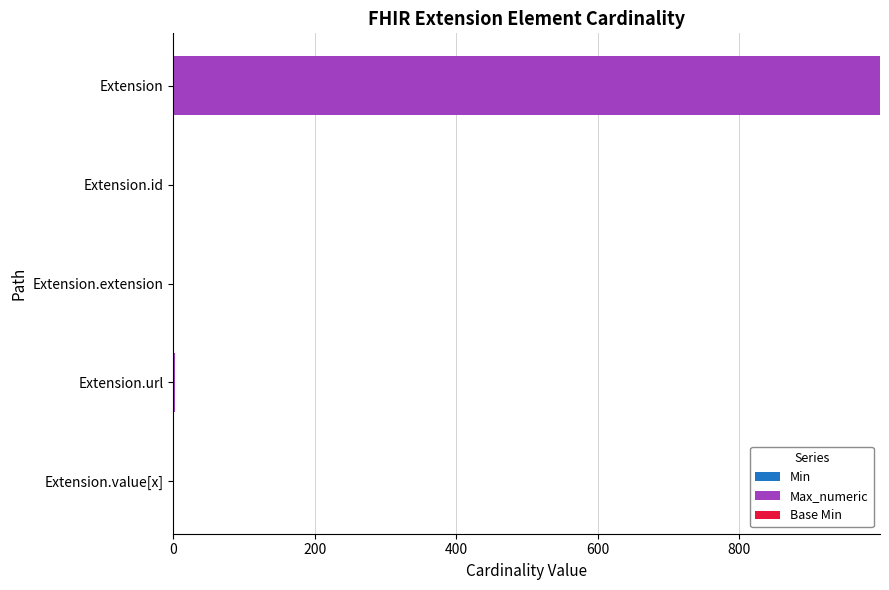

At which category is the sum across all series the highest?

Extension